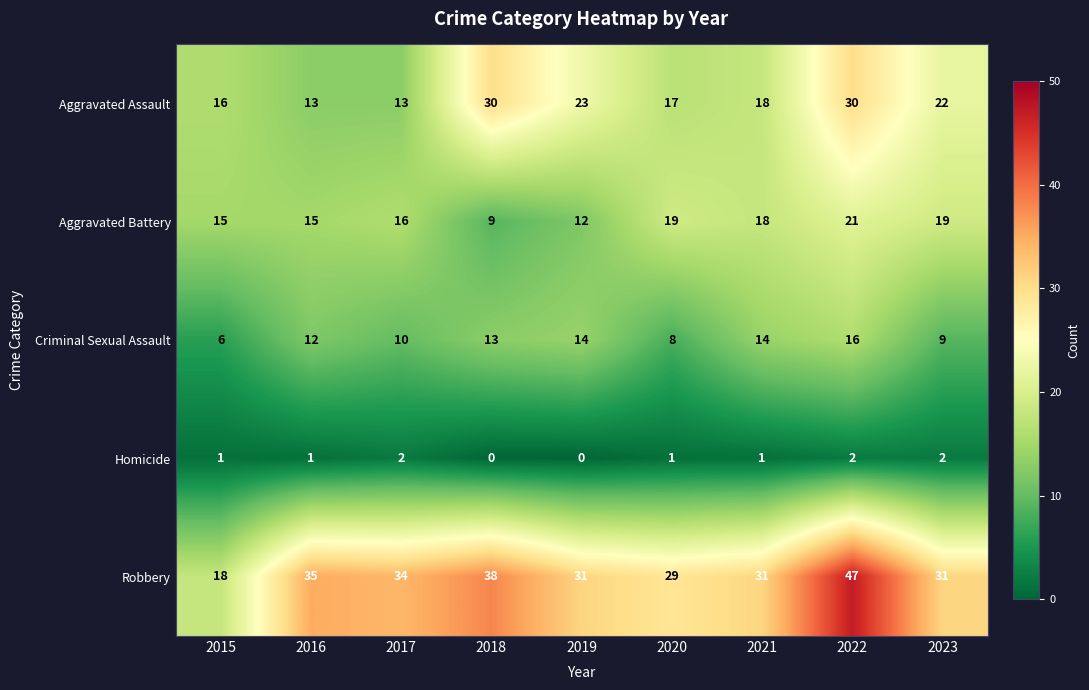

What is the sum of the Aggravated Battery values at 2019 and 2018?

21